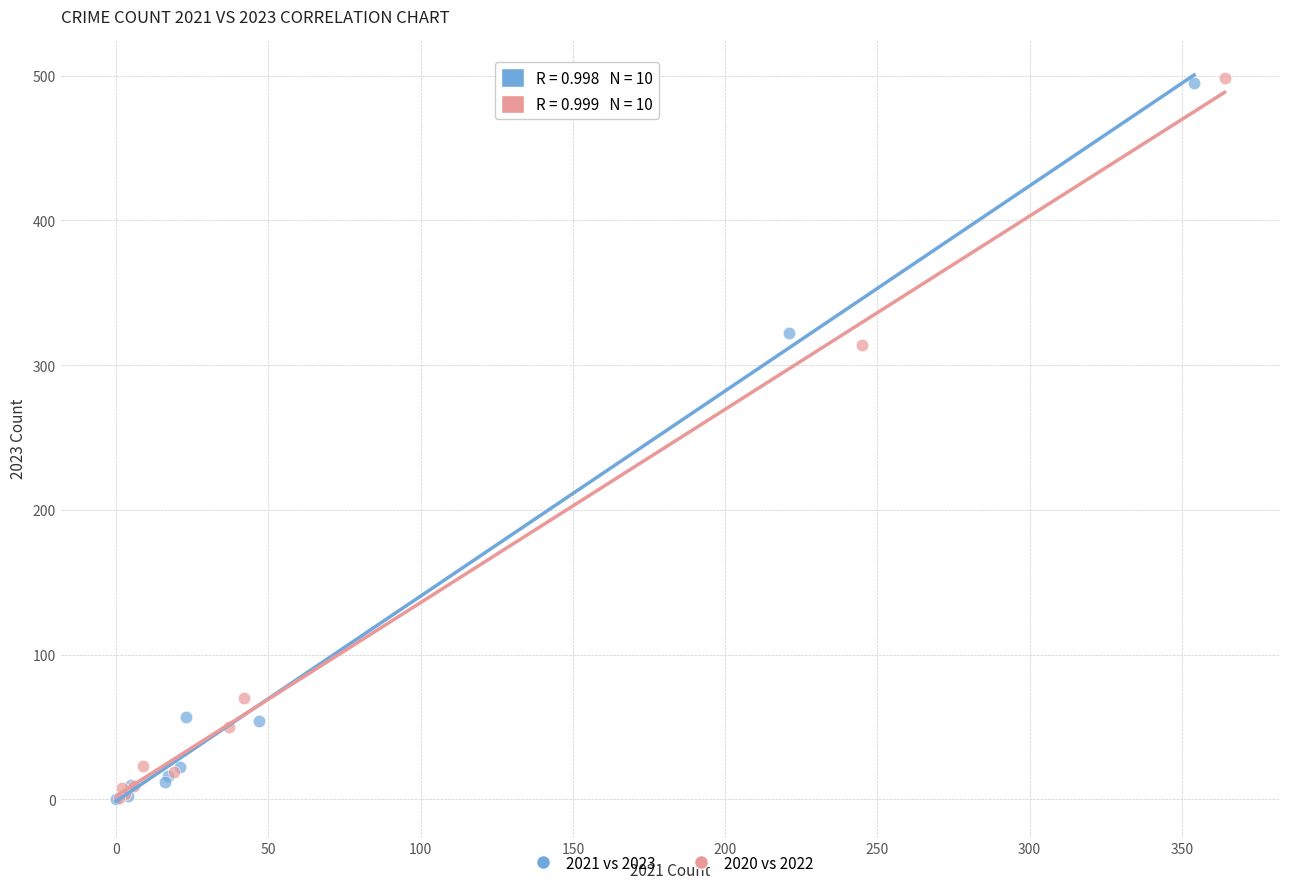

Which series has the widest spread of Y values?

2020 vs 2022